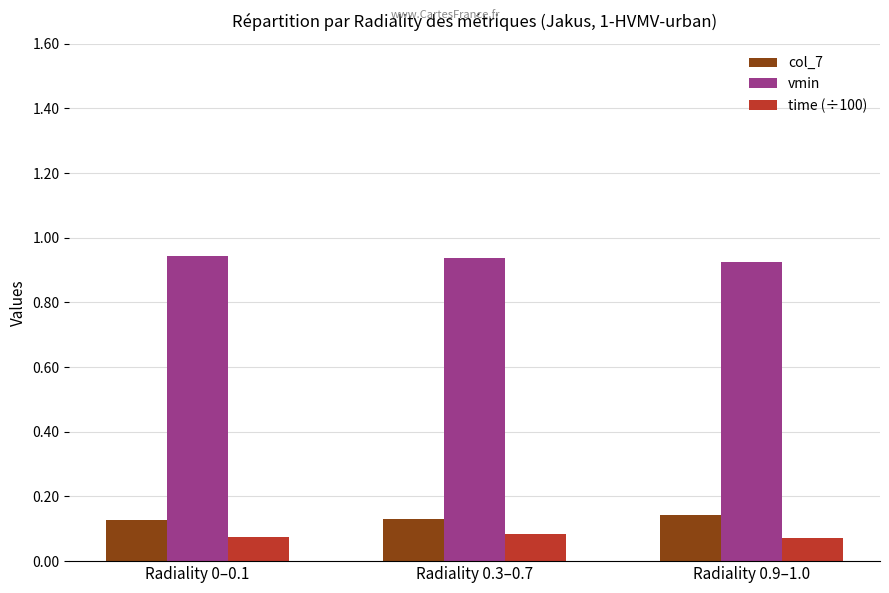

How many groups of bars are there?

3